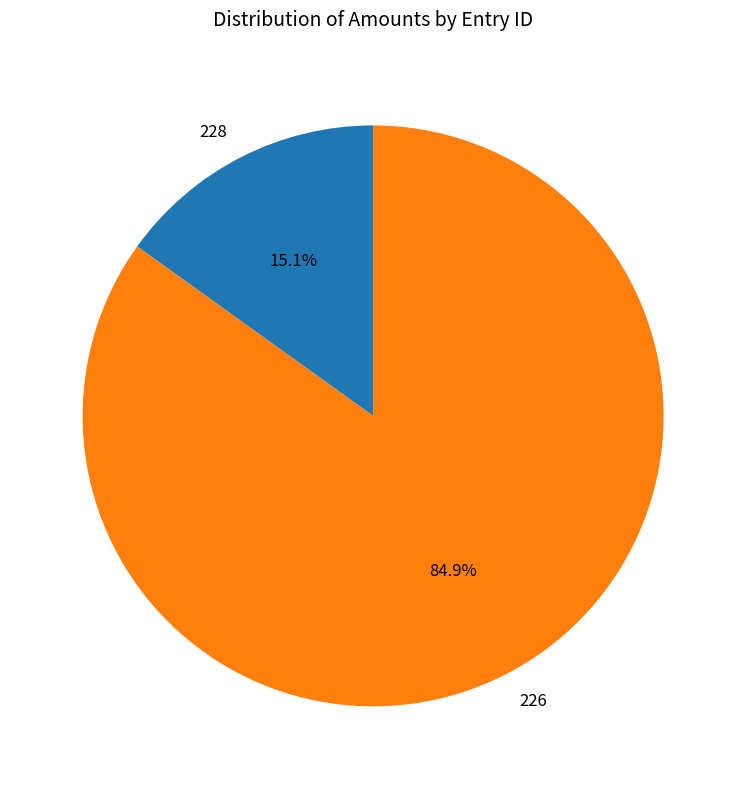

What is the majority slice?

226